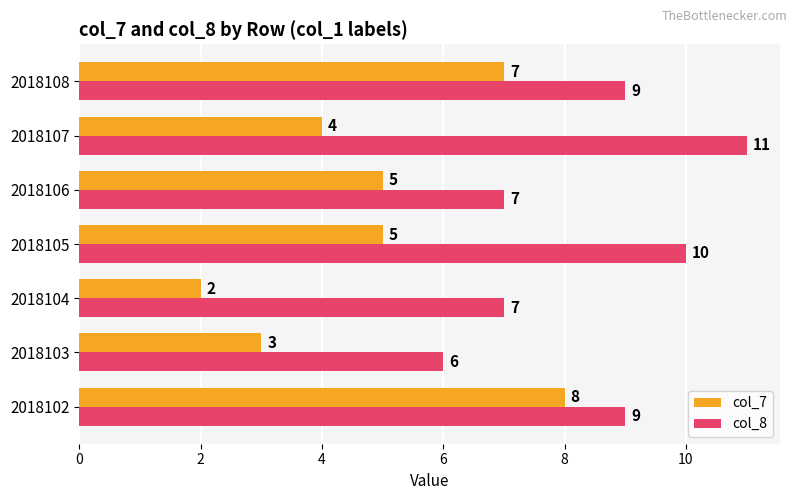

Is it true that col_8 equals 4 at 2018102?

False